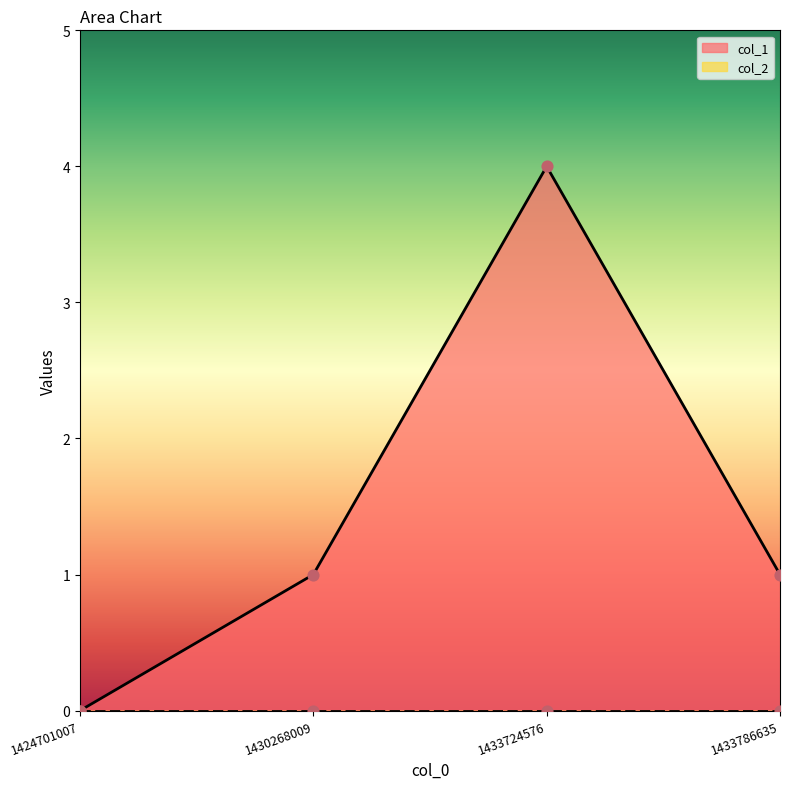

Which has a higher value, 1430268009 or 1433786635?

1430268009